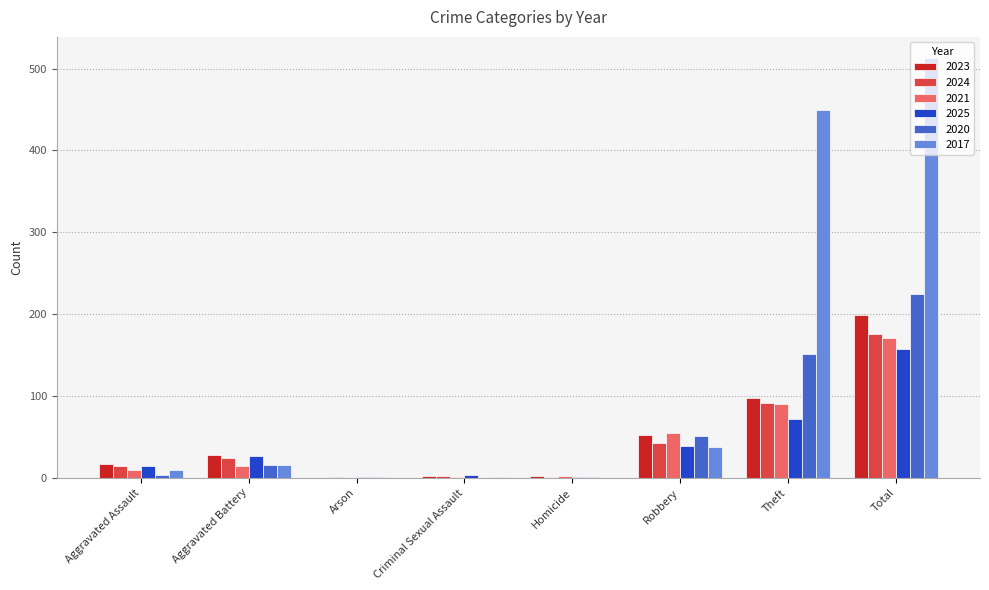

How many groups of bars are there?

8